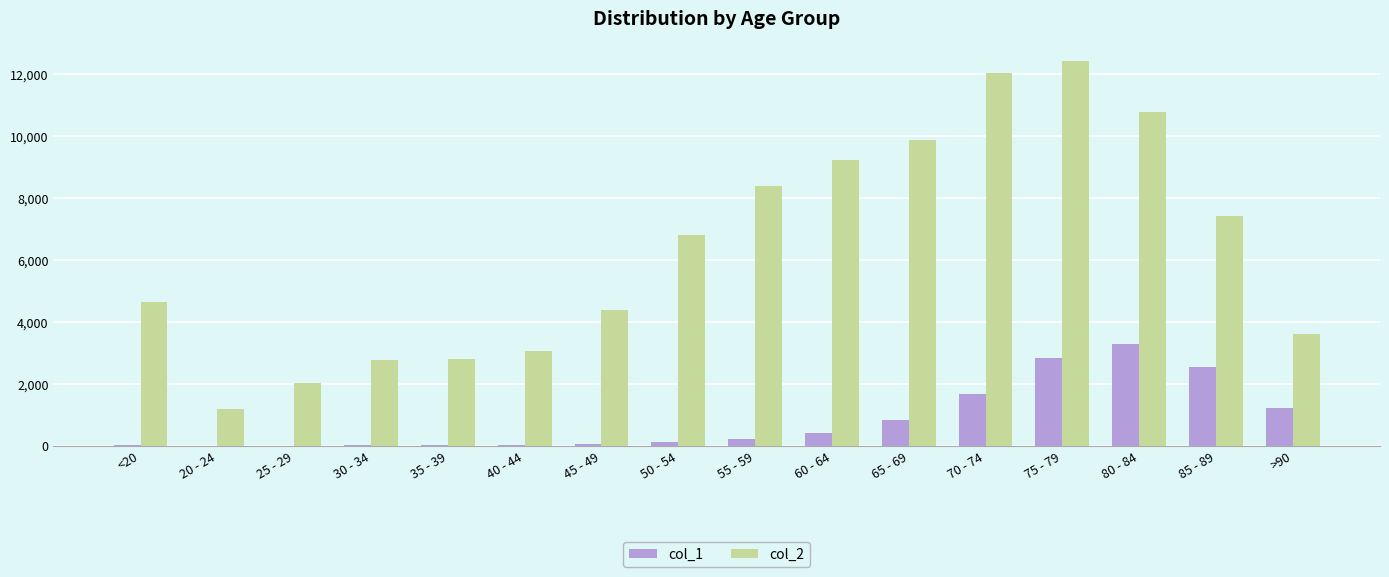

At which label does col_2 reach its peak?

75 - 79